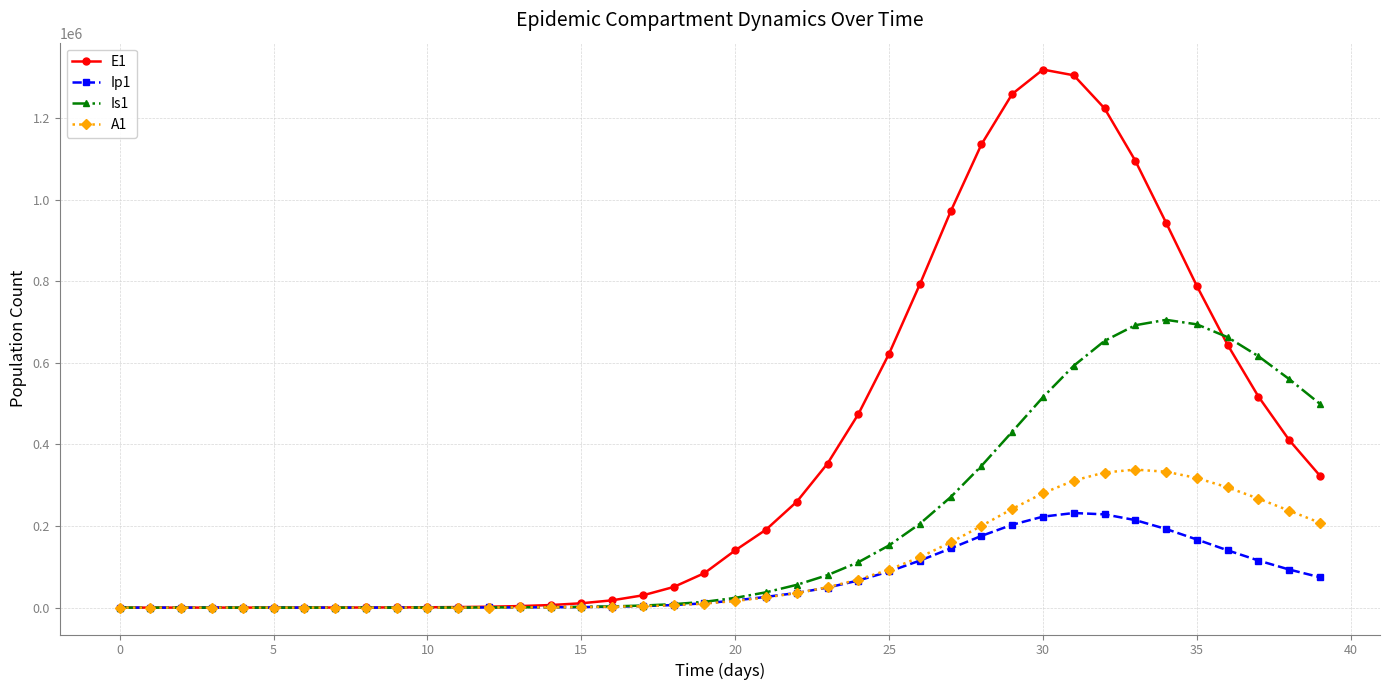

Which series has the widest spread of values?

E1